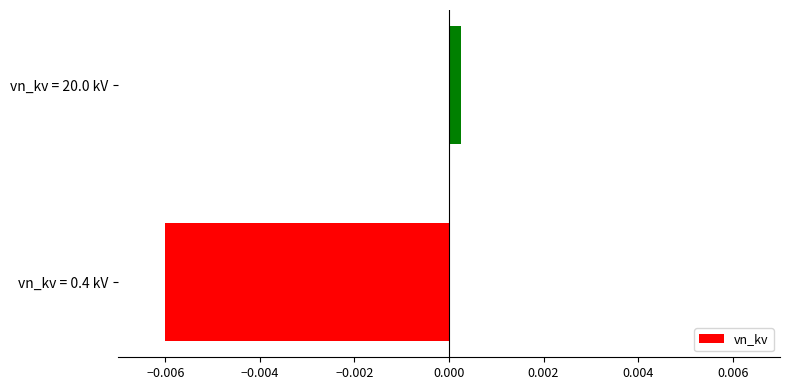

List the labels in order of value, smallest first.

vn_kv = 0.4 kV, vn_kv = 20.0 kV